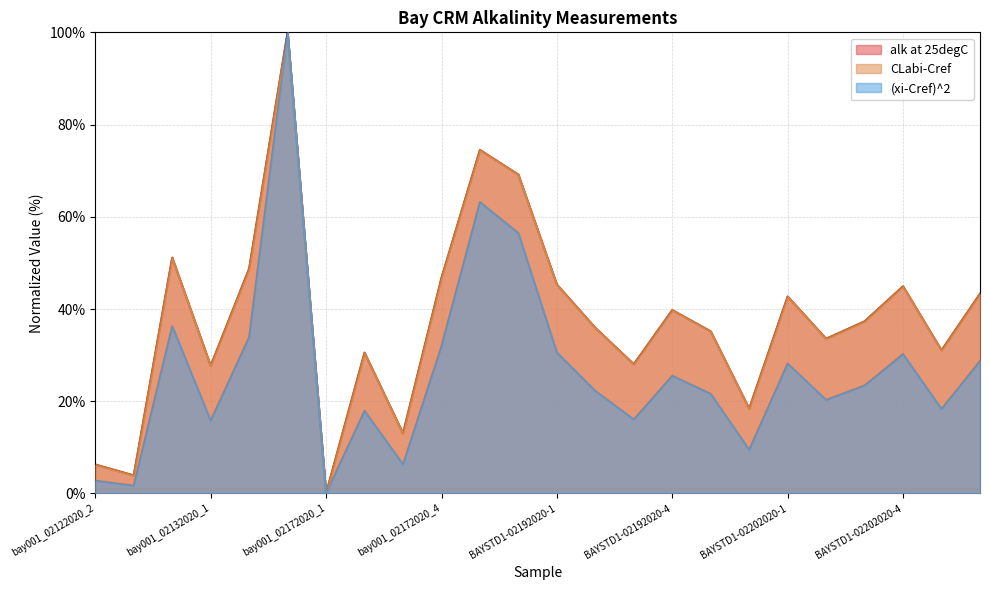

At which label does CLabi-Cref first exceed 37?

bay001_02122020_4